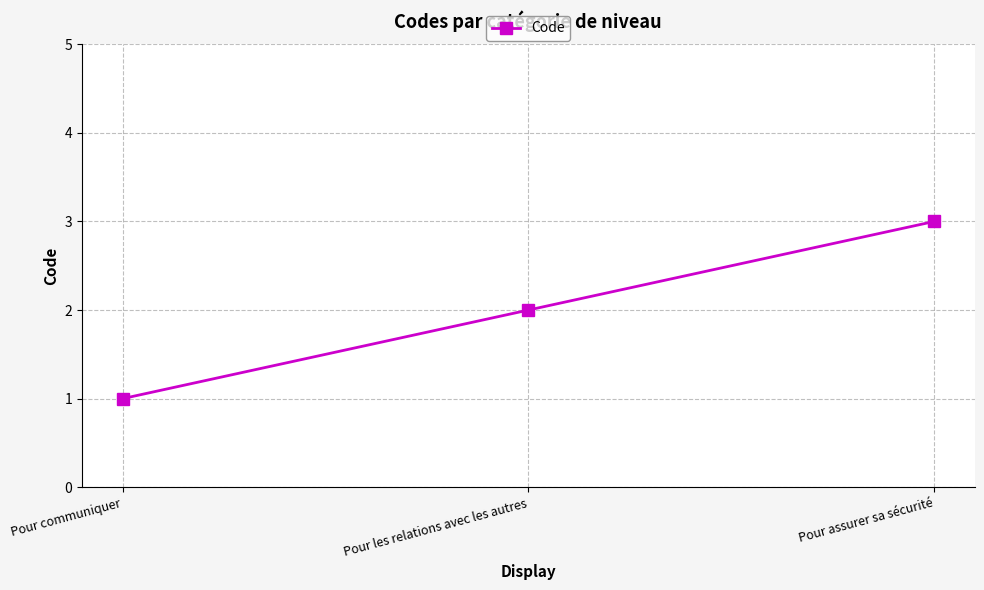

List the labels in order of value, largest first.

Pour assurer sa sécurité, Pour les relations avec les autres, Pour communiquer